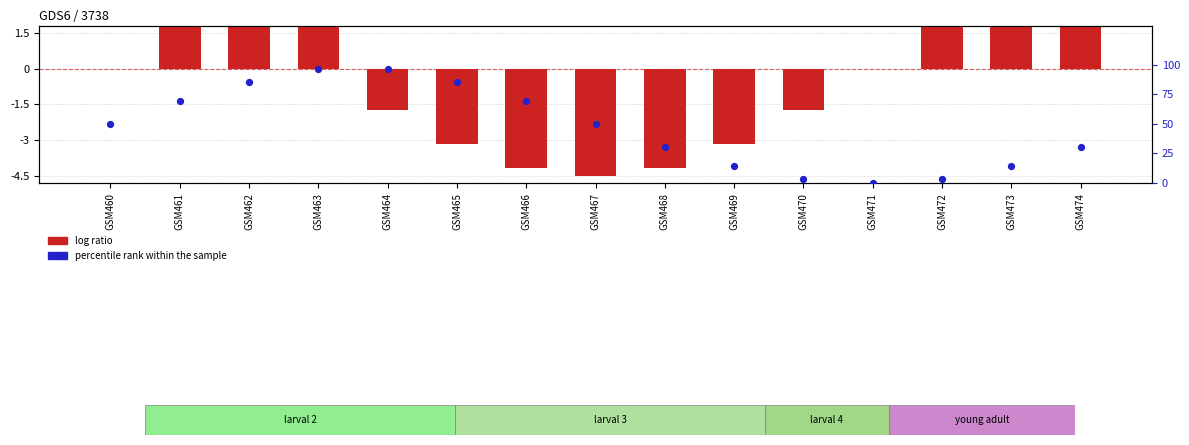

Which series has the largest Y range (max minus min)?

percentile rank within the sample